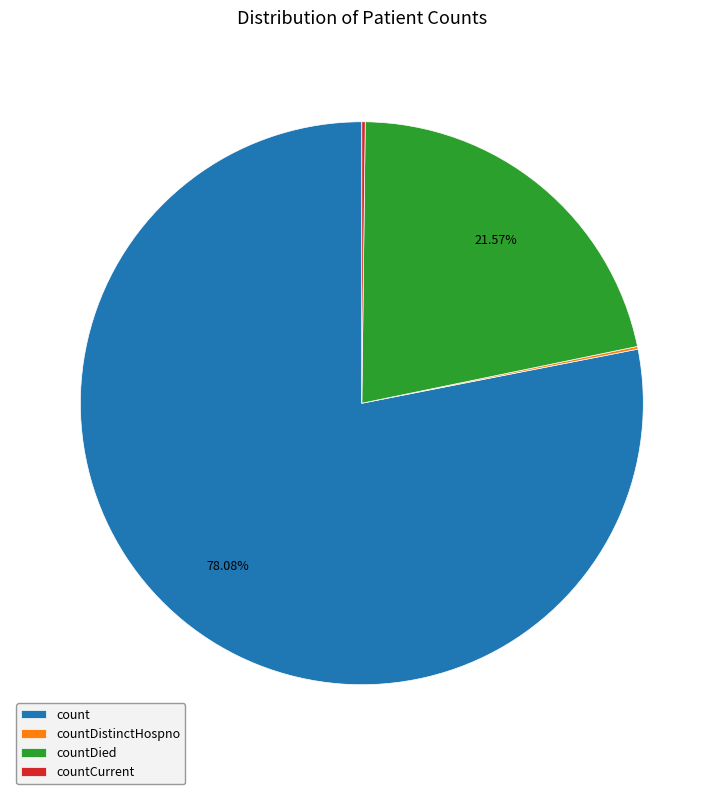

What is the largest slice in the pie chart?

count